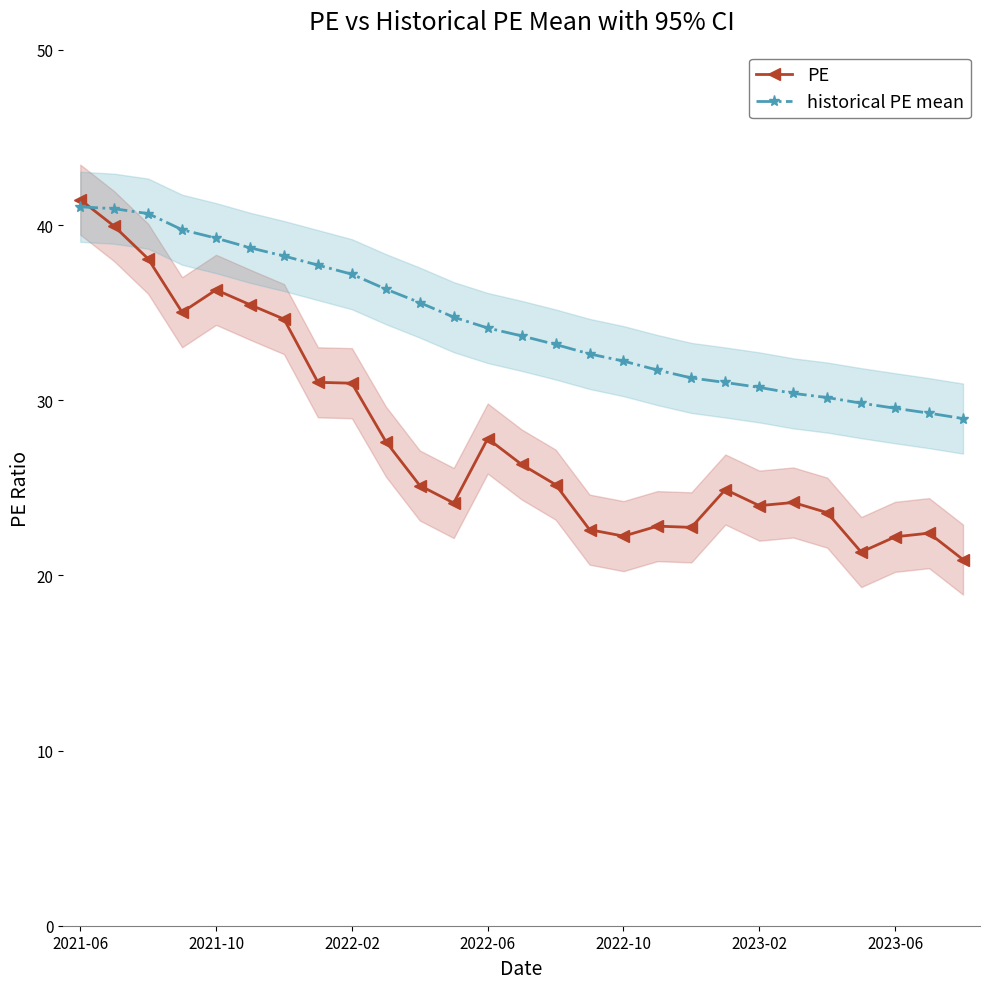

What is the total value across all series at 26?

49.8